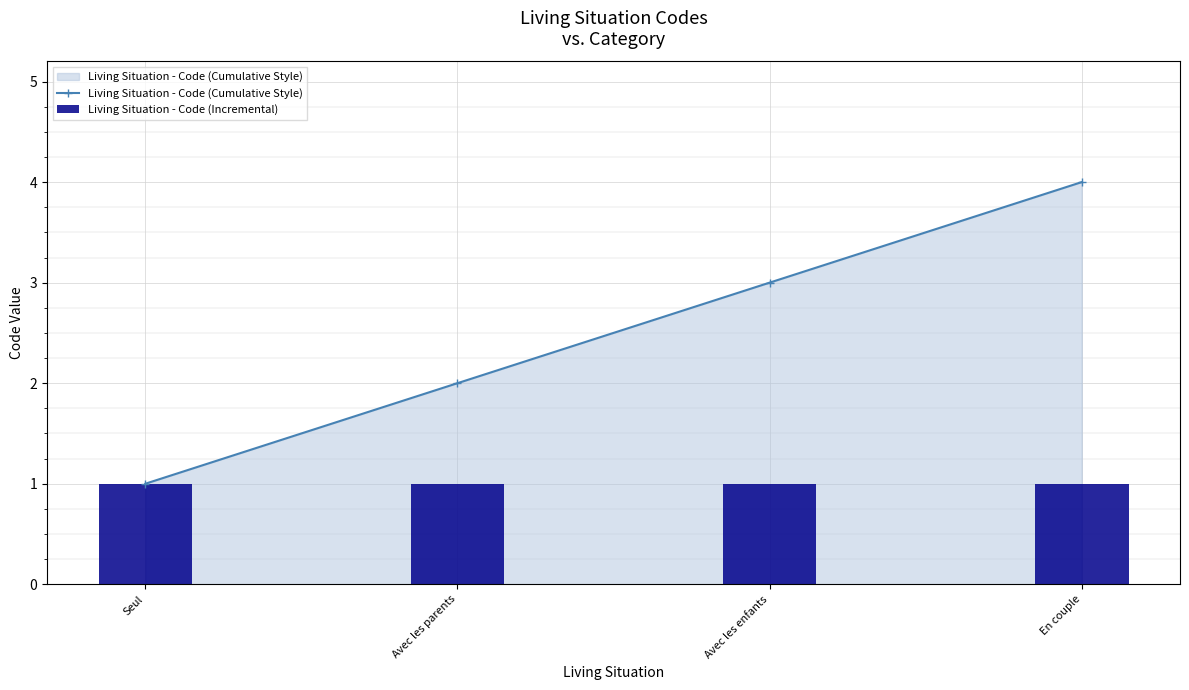

What value does the Living Situation - Code (Incremental) series have at Avec les enfants?

1